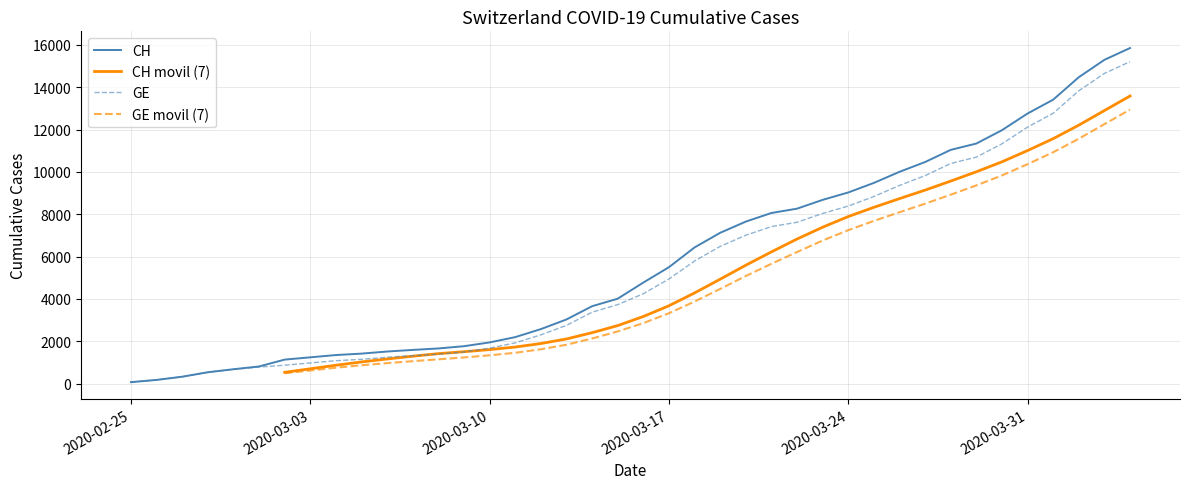

What is the smallest value displayed?

73.0